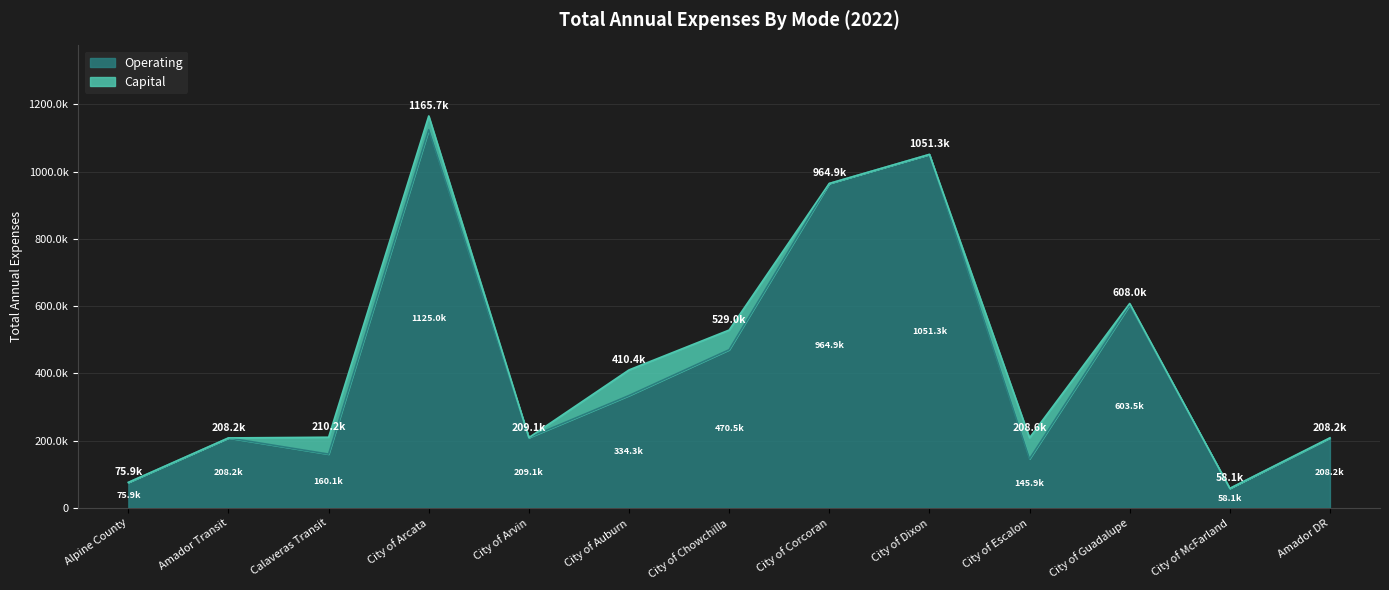

Which label corresponds to the largest value in the chart?

City of Arcata